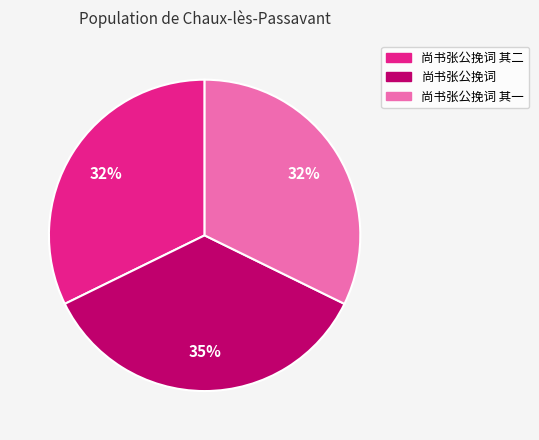

True or false: 尚书张公挽词 其二 accounts for 32% of the total.

True